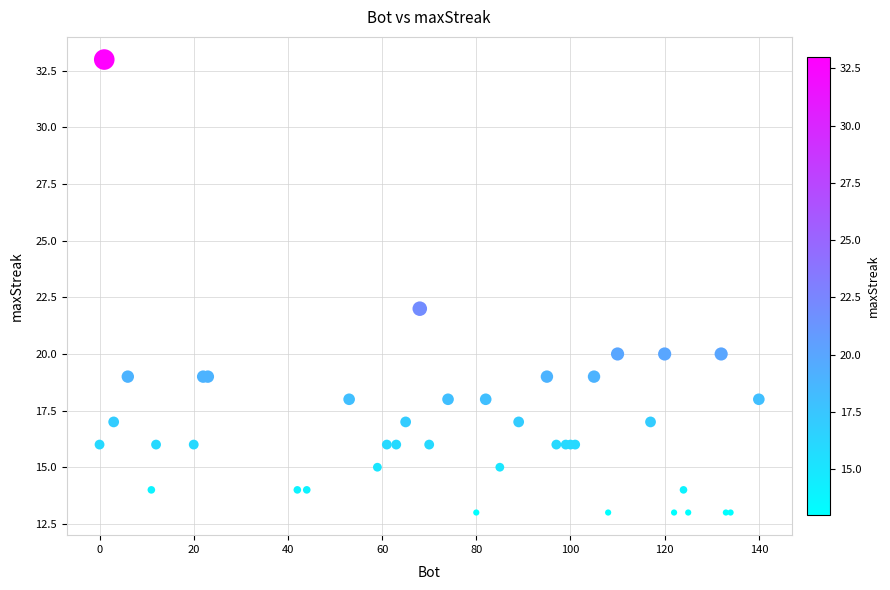

What Y value in the scatter plot is closest to 23?

22